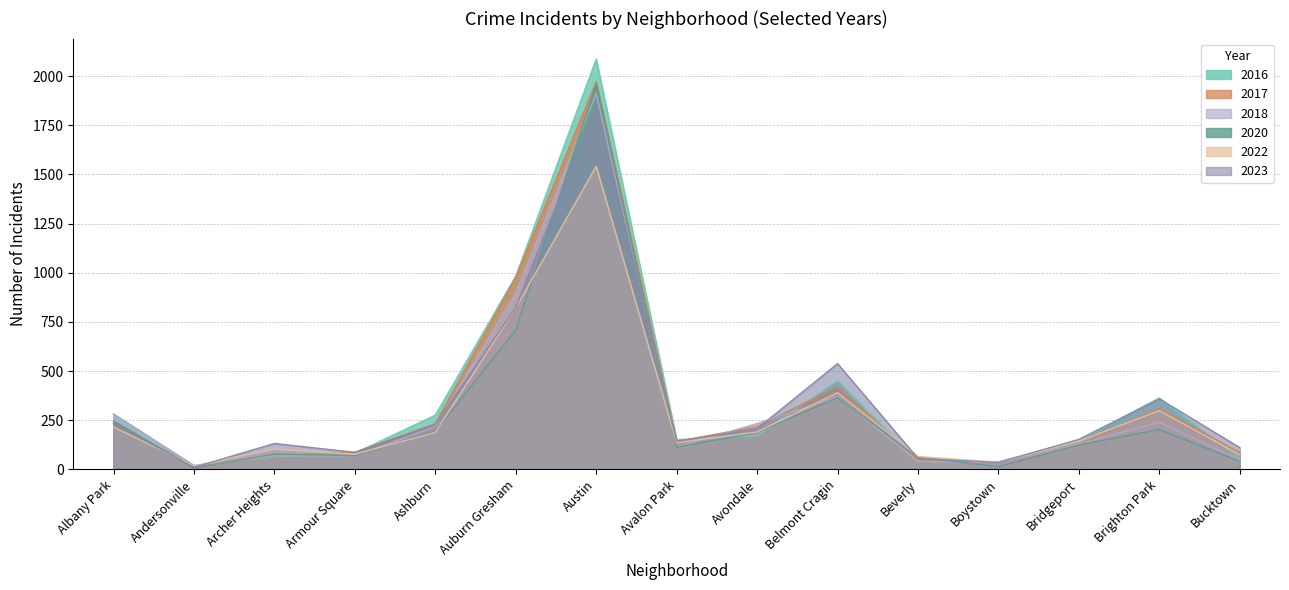

What is the value of the 2018 point at the 13th from the left?

129